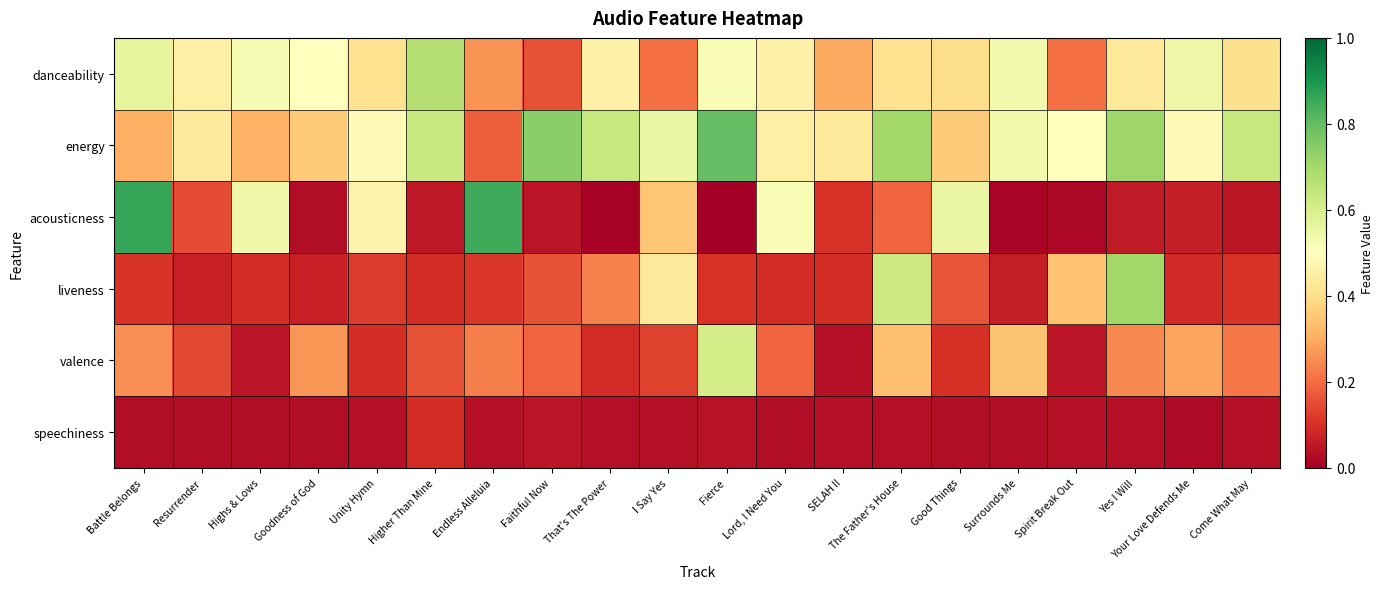

Reading right to left, extract all data points from this chart.

danceability: Come What May=0.4	Your Love Defends Me=0.5	Yes I Will=0.4	Spirit Break Out=0.2	Surrounds Me=0.5	Good Things=0.4	The Father's House=0.4	SELAH II=0.3	Lord, I Need You=0.5	Fierce=0.5	I Say Yes=0.2	That's The Power=0.5	Faithful Now=0.2	Endless Alleluia=0.3	Higher Than Mine=0.7	Unity Hymn=0.4	Goodness of God=0.5	Highs & Lows=0.5	Resurrender=0.5	Battle Belongs=0.6
energy: Come What May=0.6	Your Love Defends Me=0.5	Yes I Will=0.7	Spirit Break Out=0.5	Surrounds Me=0.5	Good Things=0.4	The Father's House=0.7	SELAH II=0.4	Lord, I Need You=0.5	Fierce=0.8	I Say Yes=0.6	That's The Power=0.6	Faithful Now=0.7	Endless Alleluia=0.2	Higher Than Mine=0.6	Unity Hymn=0.5	Goodness of God=0.4	Highs & Lows=0.3	Resurrender=0.4	Battle Belongs=0.3
acousticness: Come What May=0.0	Your Love Defends Me=0.1	Yes I Will=0.1	Spirit Break Out=0.0	Surrounds Me=0.0	Good Things=0.6	The Father's House=0.2	SELAH II=0.1	Lord, I Need You=0.5	Fierce=0.0	I Say Yes=0.3	That's The Power=0.0	Faithful Now=0.0	Endless Alleluia=0.8	Higher Than Mine=0.1	Unity Hymn=0.5	Goodness of God=0.0	Highs & Lows=0.5	Resurrender=0.1	Battle Belongs=0.9
liveness: Come What May=0.1	Your Love Defends Me=0.1	Yes I Will=0.7	Spirit Break Out=0.3	Surrounds Me=0.1	Good Things=0.2	The Father's House=0.6	SELAH II=0.1	Lord, I Need You=0.1	Fierce=0.1	I Say Yes=0.4	That's The Power=0.2	Faithful Now=0.2	Endless Alleluia=0.1	Higher Than Mine=0.1	Unity Hymn=0.1	Goodness of God=0.1	Highs & Lows=0.1	Resurrender=0.1	Battle Belongs=0.1
valence: Come What May=0.2	Your Love Defends Me=0.3	Yes I Will=0.2	Spirit Break Out=0.0	Surrounds Me=0.3	Good Things=0.1	The Father's House=0.3	SELAH II=0.0	Lord, I Need You=0.2	Fierce=0.6	I Say Yes=0.1	That's The Power=0.1	Faithful Now=0.2	Endless Alleluia=0.2	Higher Than Mine=0.2	Unity Hymn=0.1	Goodness of God=0.3	Highs & Lows=0.0	Resurrender=0.1	Battle Belongs=0.2
speechiness: Come What May=0.0	Your Love Defends Me=0.0	Yes I Will=0.0	Spirit Break Out=0.0	Surrounds Me=0.0	Good Things=0.0	The Father's House=0.0	SELAH II=0.0	Lord, I Need You=0.0	Fierce=0.0	I Say Yes=0.0	That's The Power=0.0	Faithful Now=0.0	Endless Alleluia=0.0	Higher Than Mine=0.1	Unity Hymn=0.0	Goodness of God=0.0	Highs & Lows=0.0	Resurrender=0.0	Battle Belongs=0.0